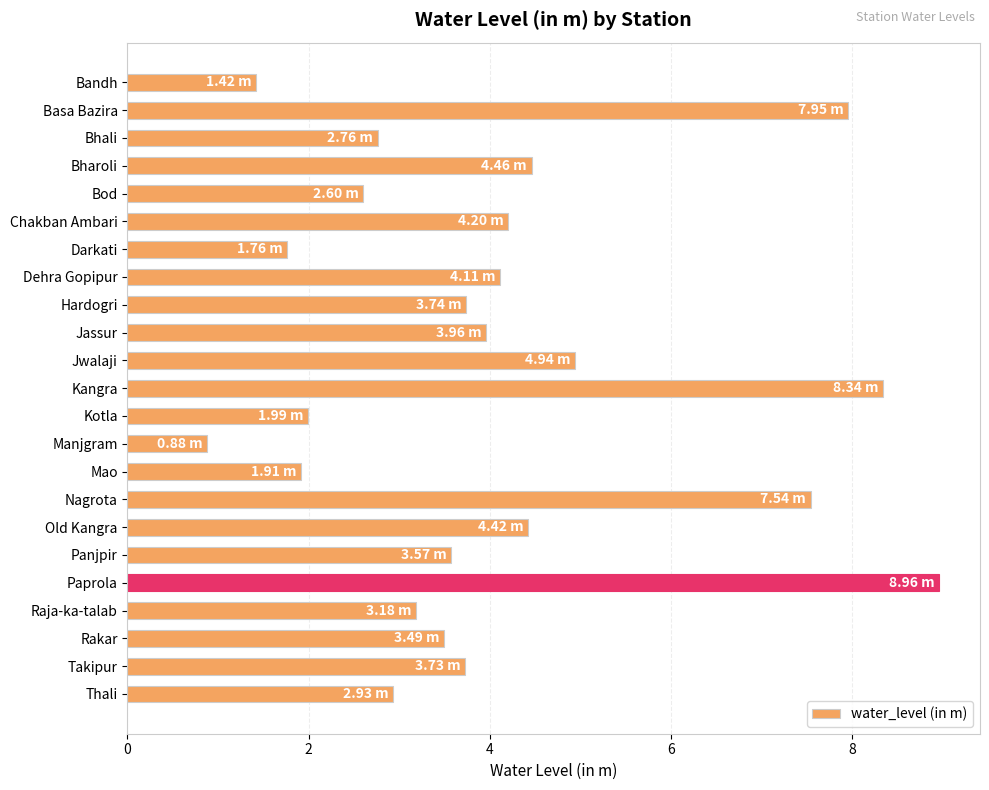

How many data points are above 3?

15